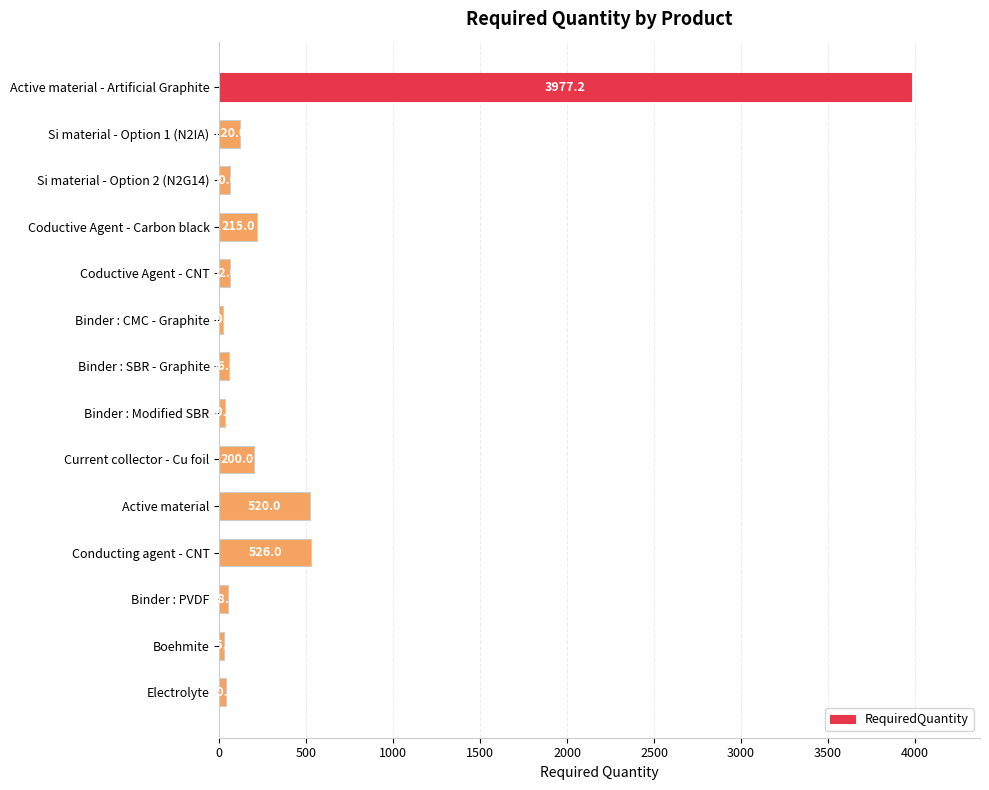

Reading top to bottom, extract all data points from this chart.

Active material - Artificial Graphite=3977.2	Si material - Option 1 (N2IA)=120.0	Si material - Option 2 (N2G14)=60.0	Coductive Agent - Carbon black=215.0	Coductive Agent - CNT=62.0	Binder : CMC - Graphite=20.0	Binder : SBR - Graphite=56.0	Binder : Modified SBR=30.0	Current collector - Cu foil=200.0	Active material=520.0	Conducting agent - CNT=526.0	Binder : PVDF=48.0	Boehmite=25.0	Electrolyte=40.0